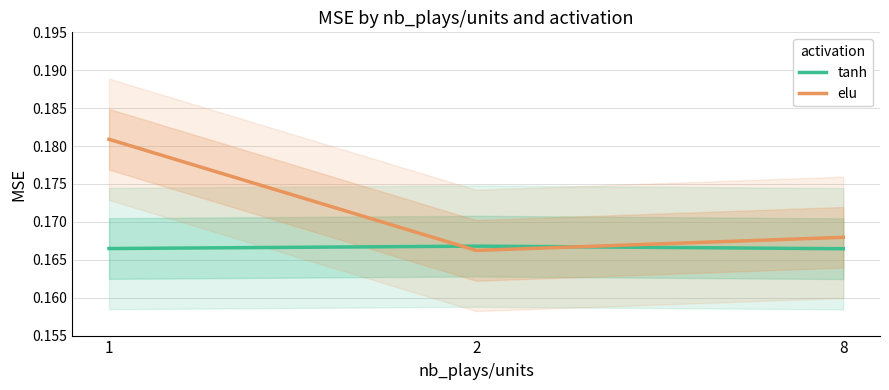

What is the value of the tanh point at the 1st from the left?

0.2